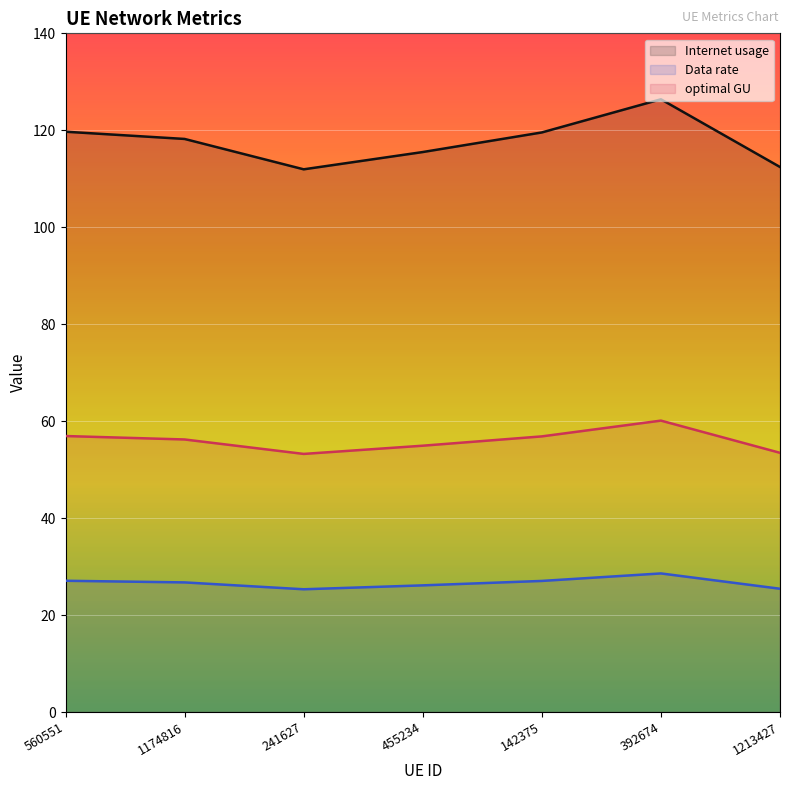

What position from the left is 241627?

3